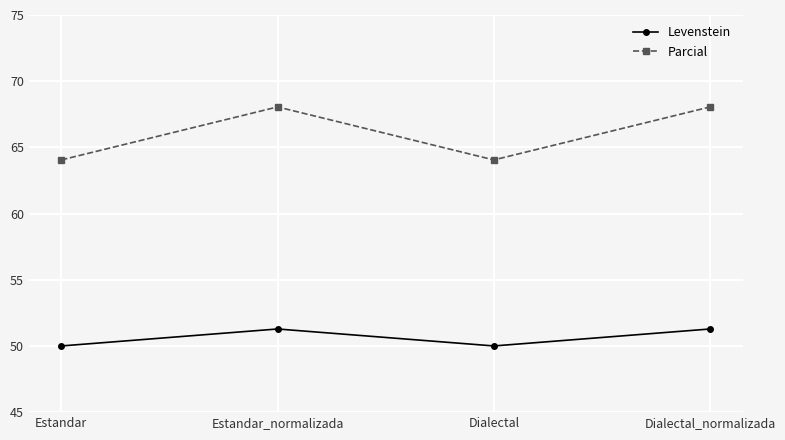

What is the minimum value shown in the chart?

50.0